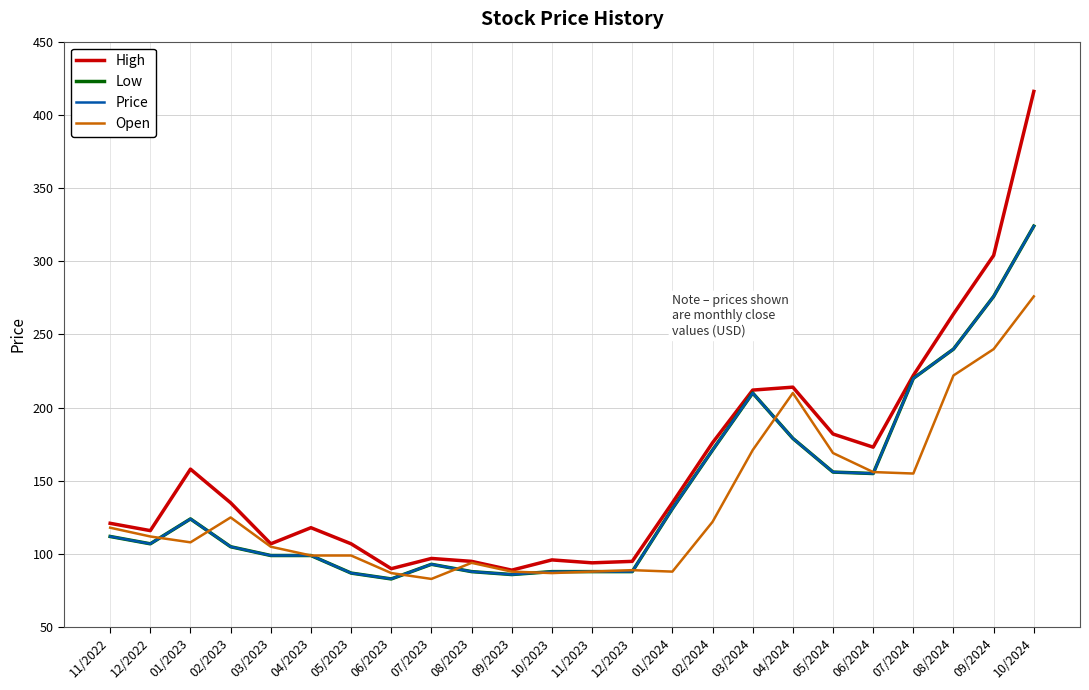

What is the label of the 9th point from the right?

02/2024